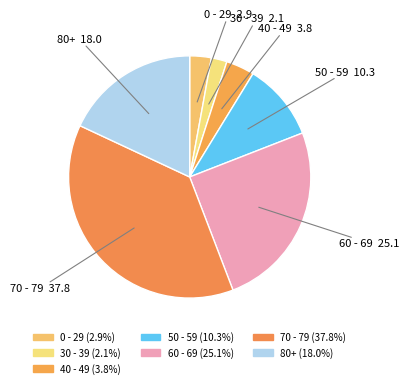

Count the number of slices in the pie.

7